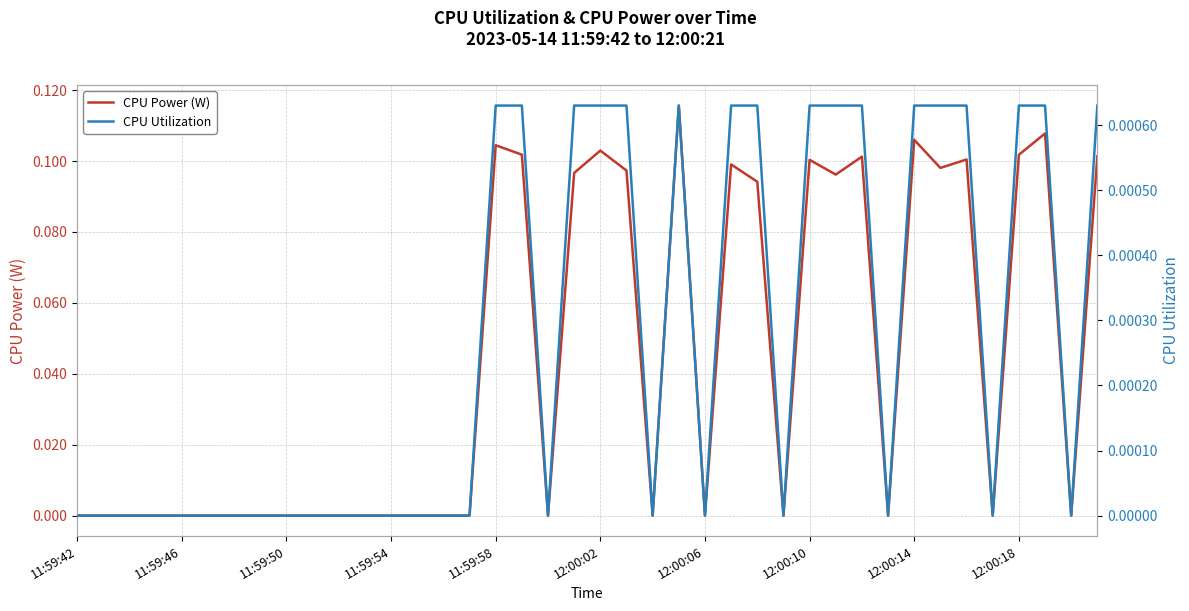

Is it true that CPU Power (W) equals 0.0 at 11:59:42?

True